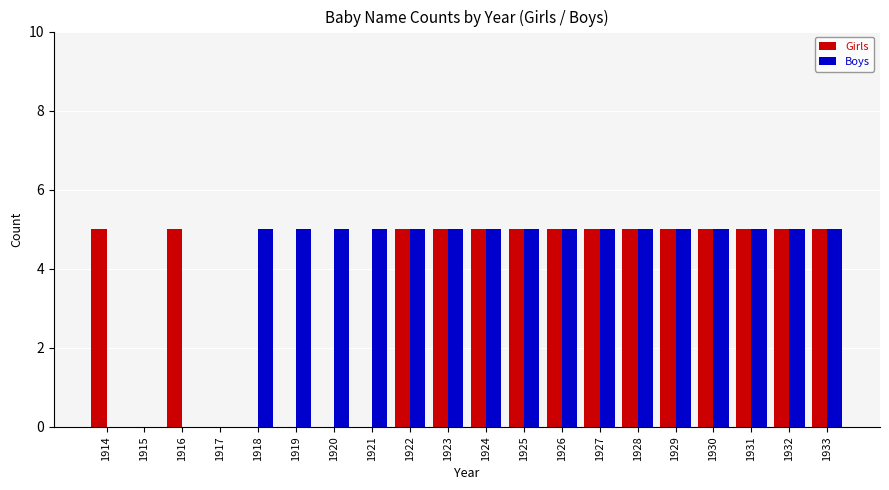

Are the bars horizontal?

No